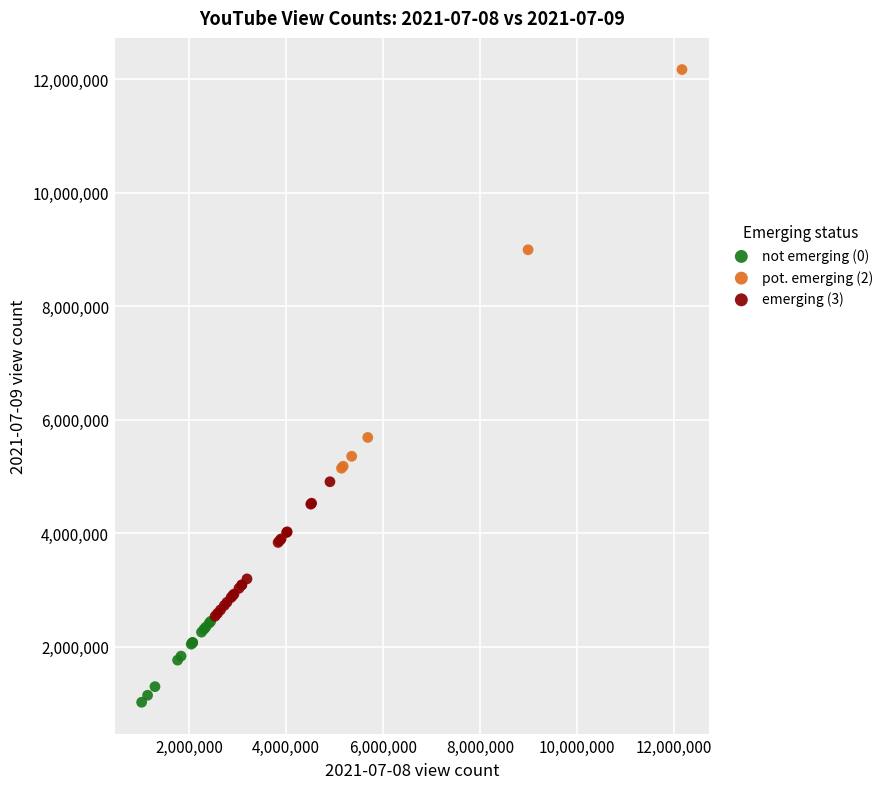

Which series contains the lowest Y value?

not emerging (0)